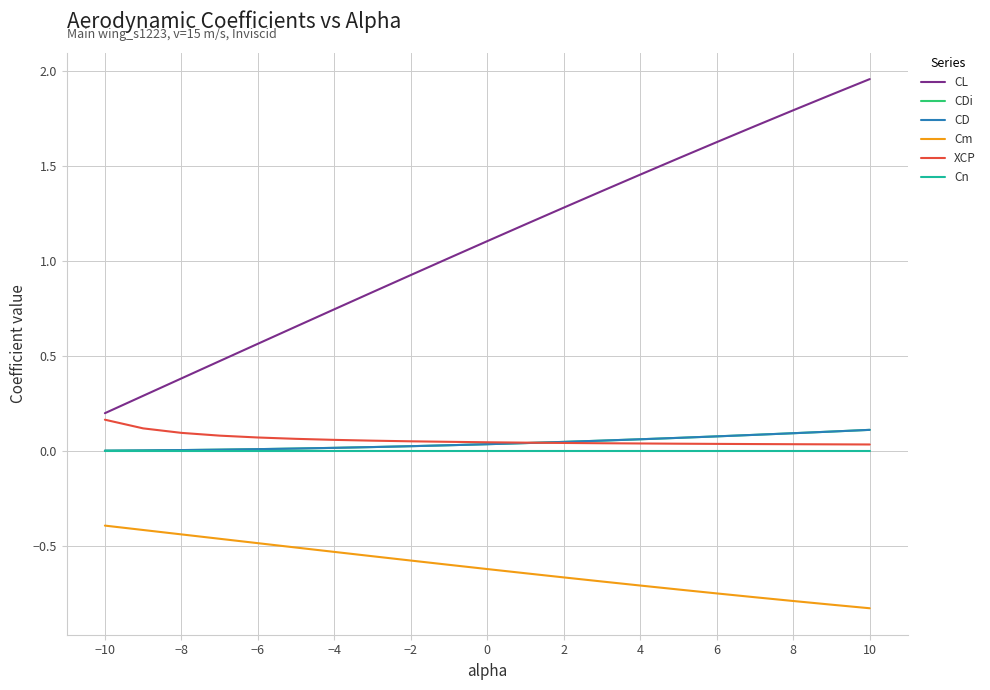

What is the sum of all CD values?

0.9